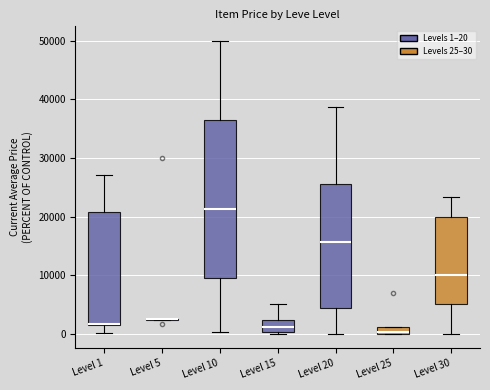

Which box is the tallest, from its lower edge to its upper edge?

Level 10